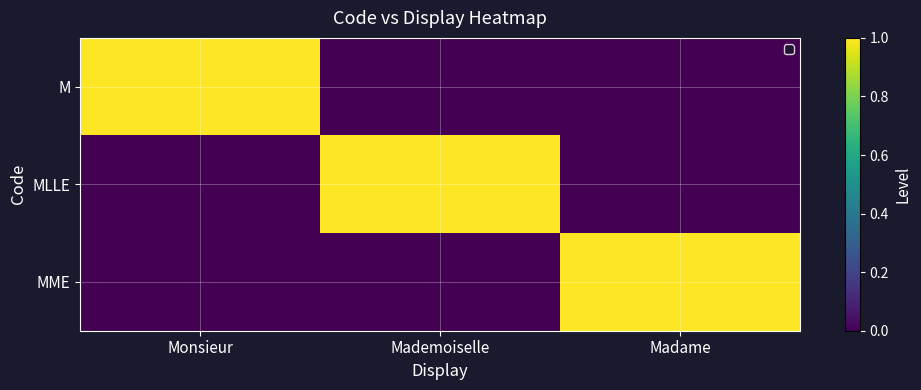

How many data points does each series have?

3